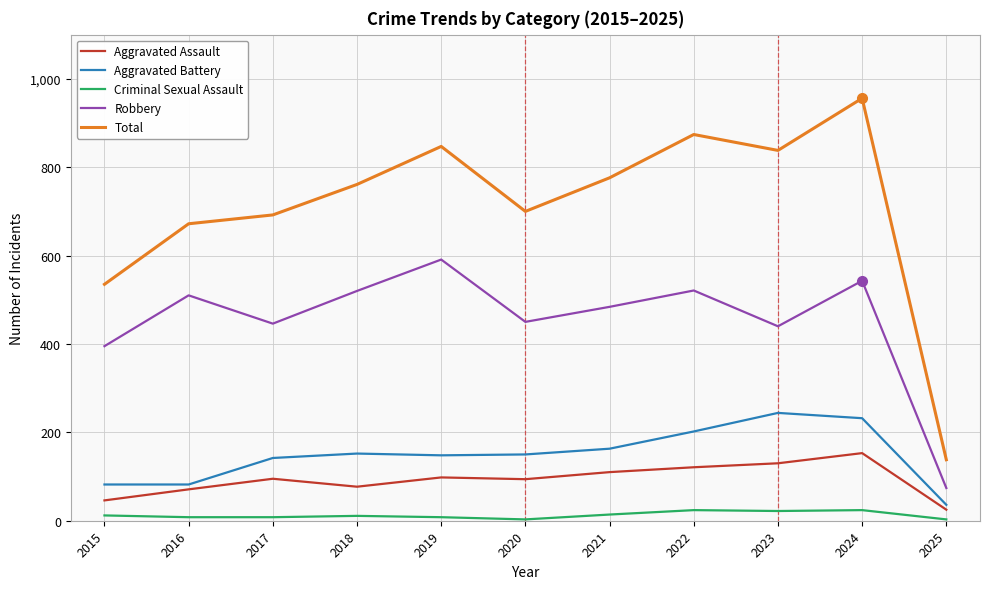

At which category is the sum across all series the highest?

2024